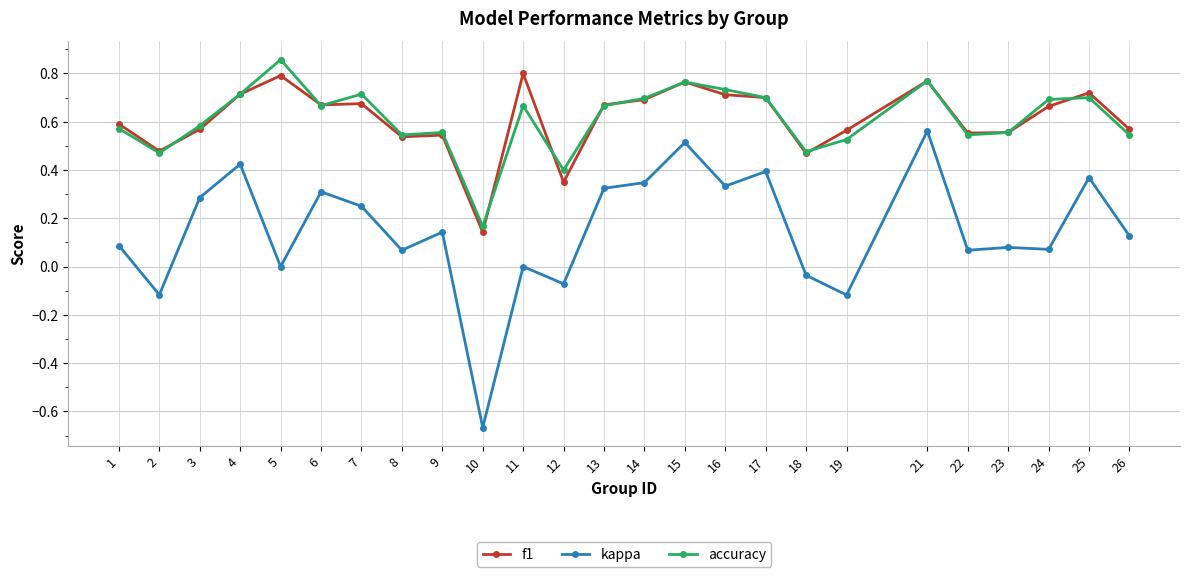

True or false: accuracy has a value of 0.4 at 17.

False